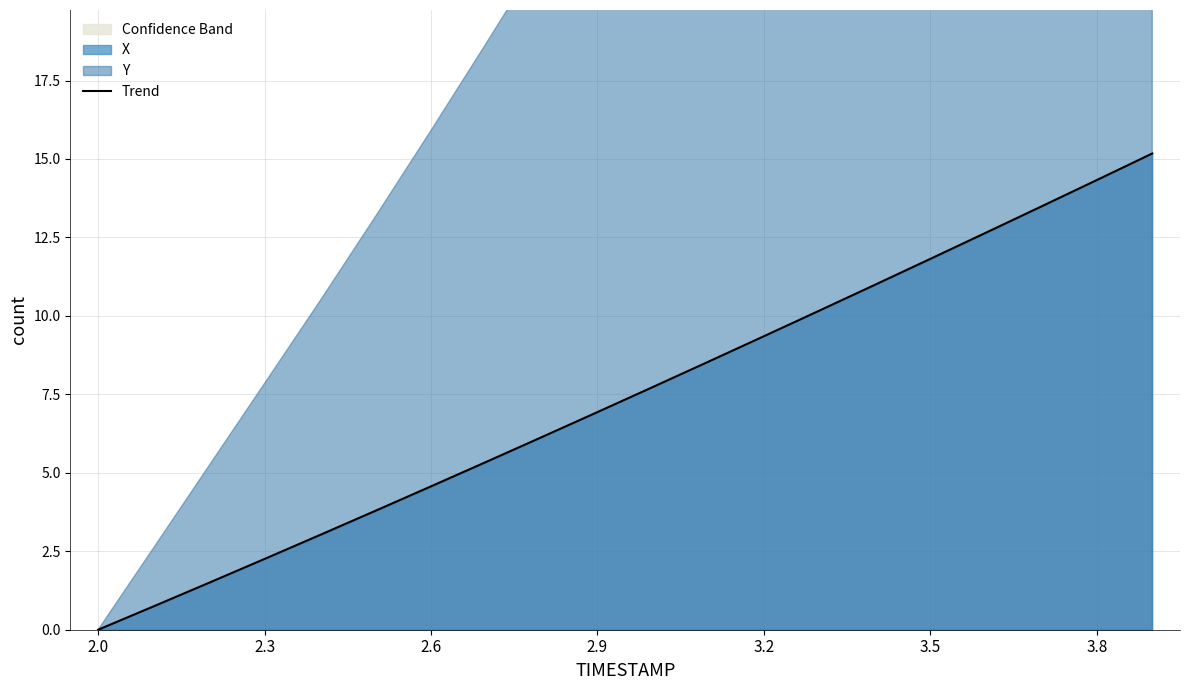

Which category has the lowest value in the Trend series?

2.0